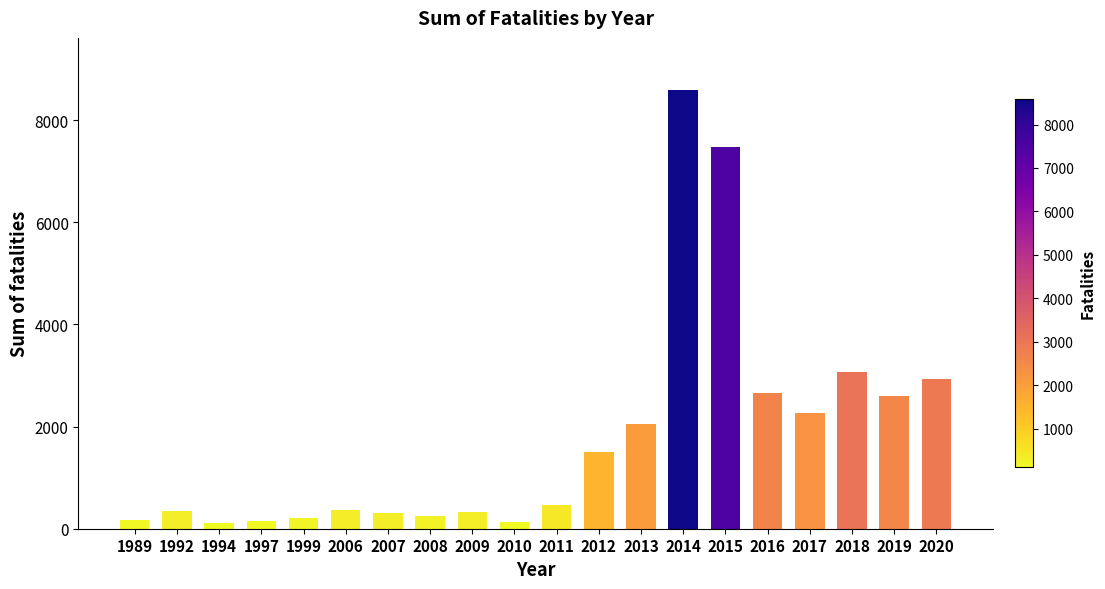

What is the ratio of the value at 2009 to the value at 2013?

0.2